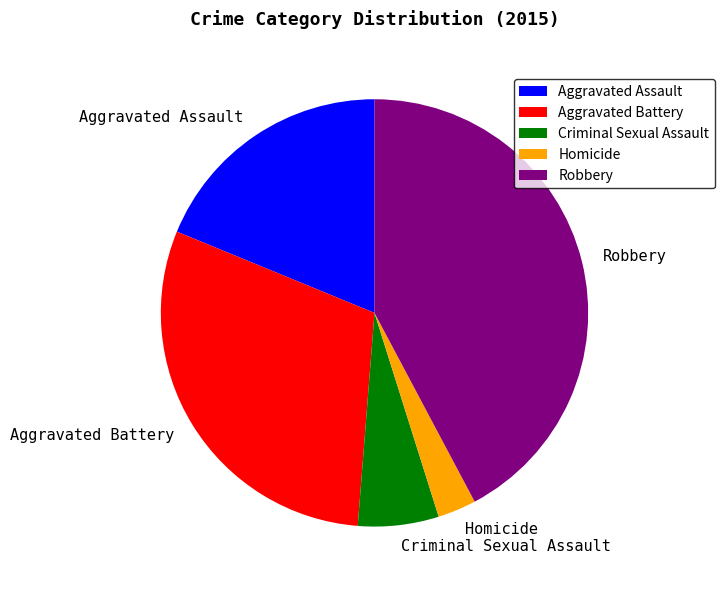

The Robbery slice represents 42% of the pie. True or false?

True